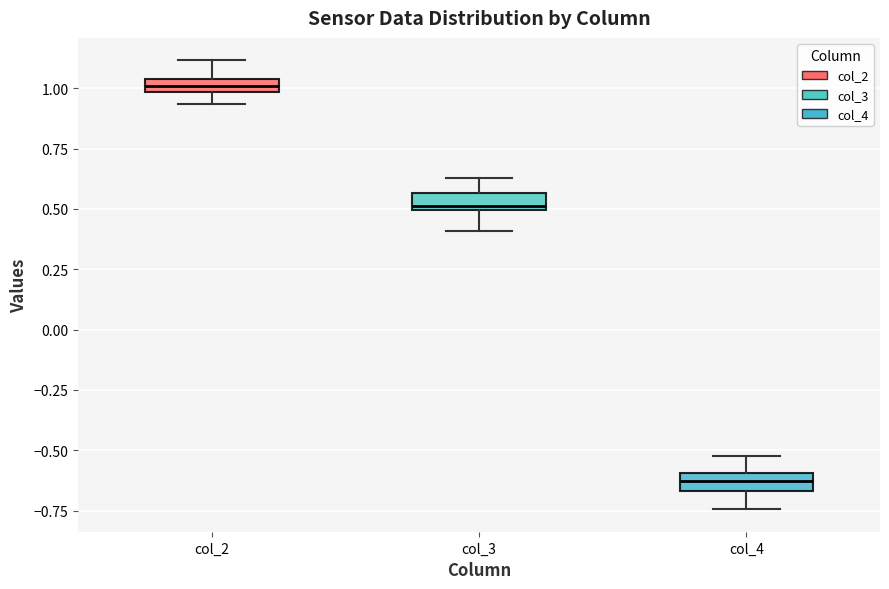

Where does the lower whisker of the box for col_2 end on the y-axis? The values are not printed on the chart, so give them approximately, as read against the axis.

0.95